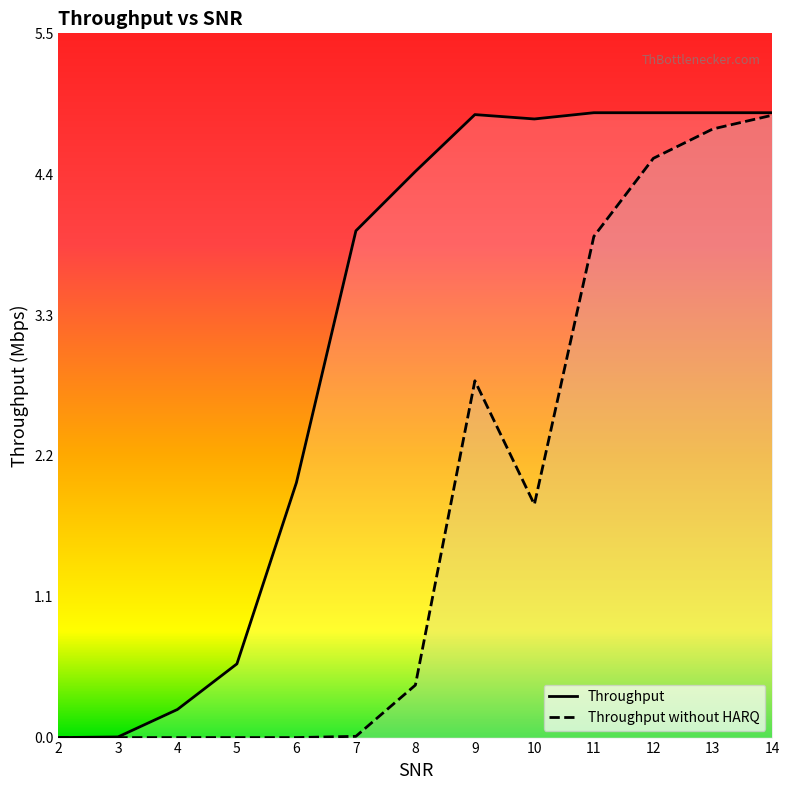

Is this an area chart (filled region under the line)?

No